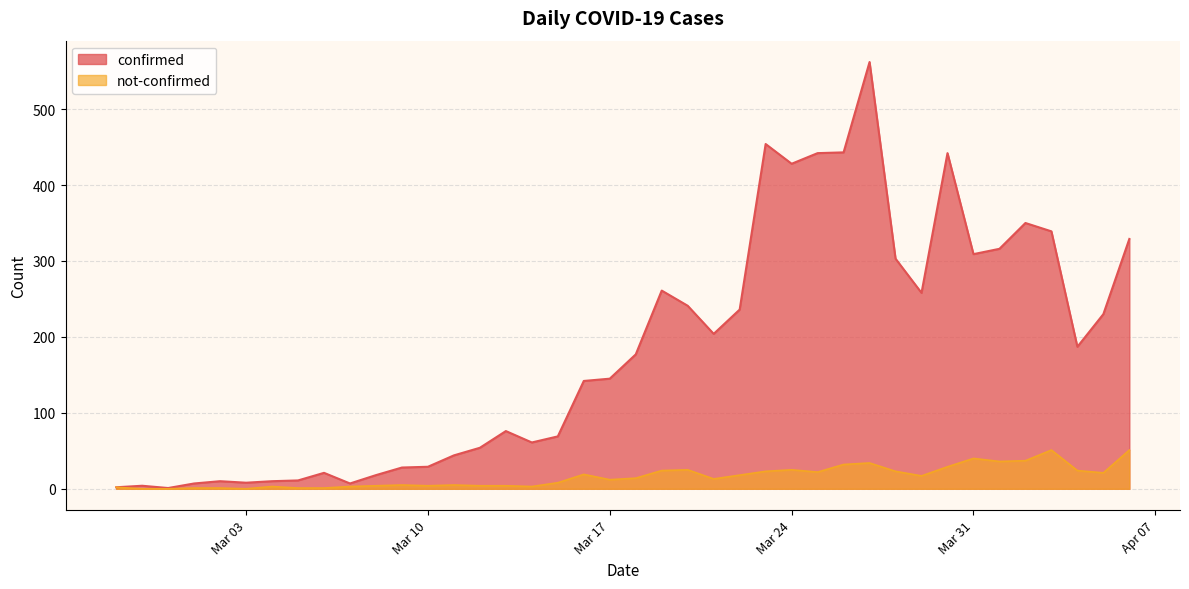

True or false: not-confirmed and confirmed intersect in this chart.

False